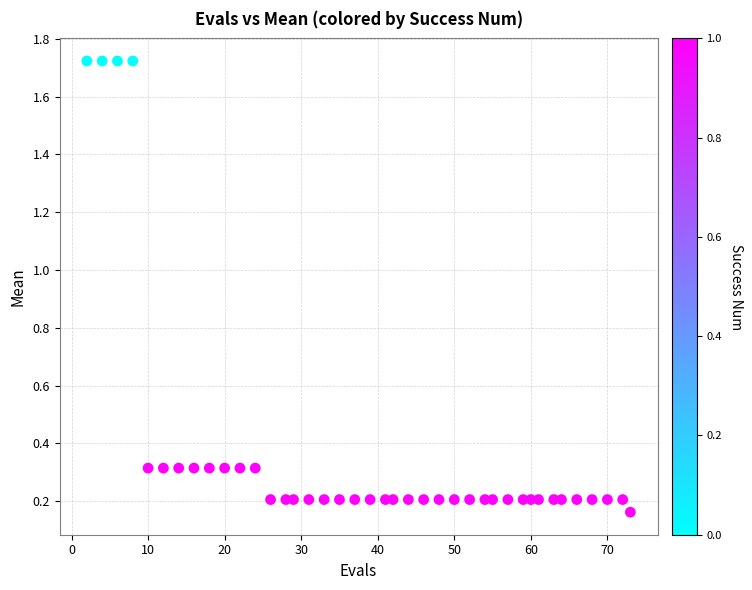

What is the range of Y values (max minus min)?

1.6